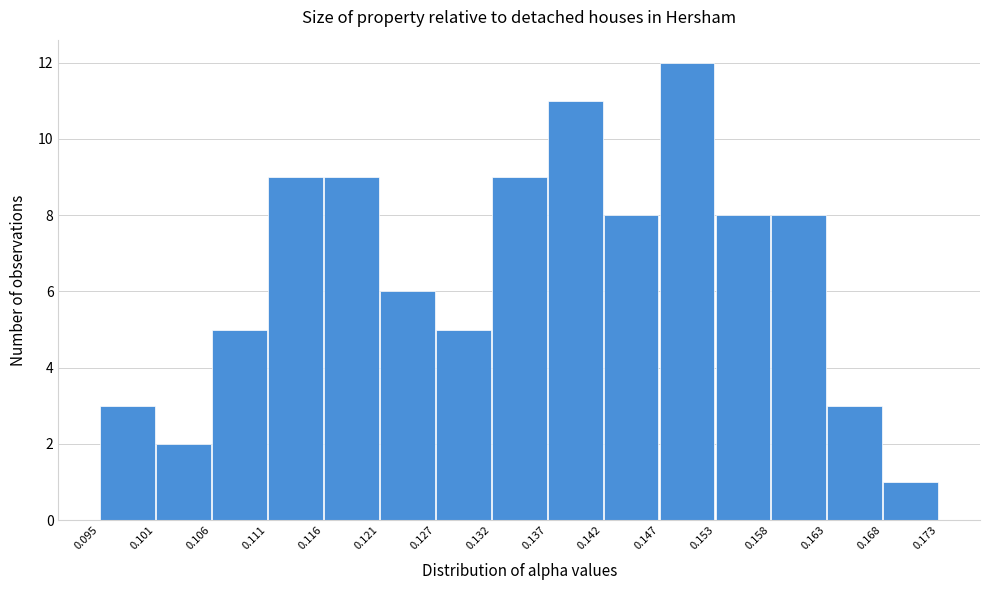

Over which range of the x-axis is the bar tallest?

0.147 to 0.153